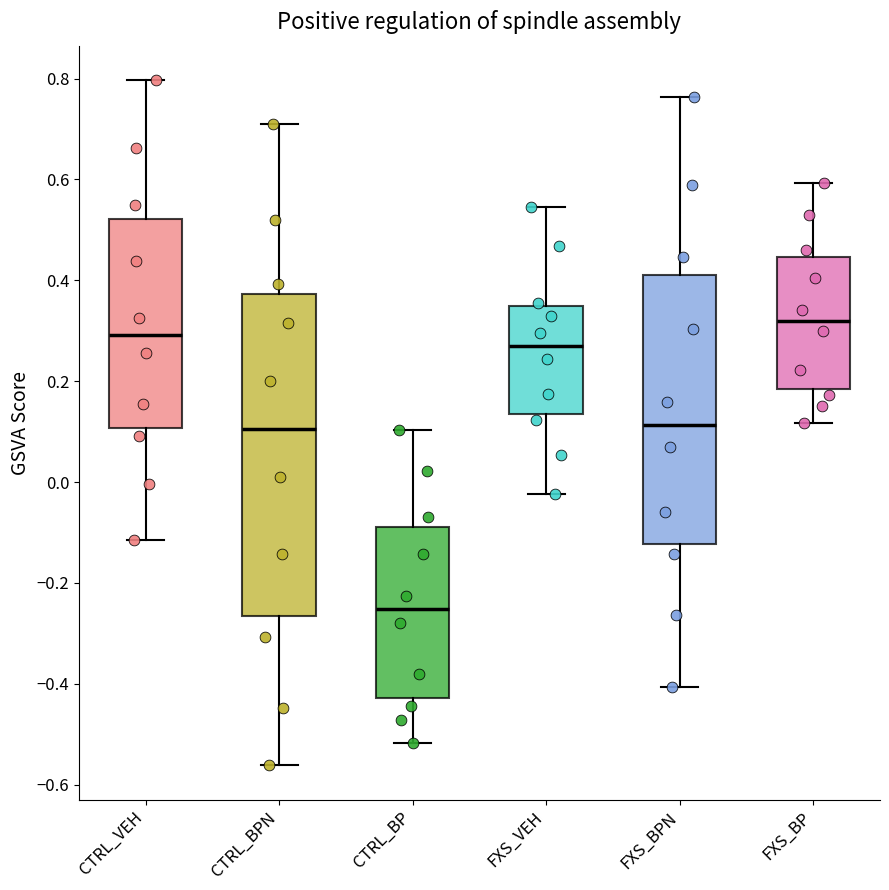

Reading left to right, transcribe this box plot: for each box, give where its median line is, the range the box spans, and where its two whiskers end, as read against the y-axis. The values are not printed on the chart, so give them approximately, as read against the axis.

CTRL_VEH: median 0.30, box 0.10 to 0.52, whiskers -0.12 to 0.80
CTRL_BPN: median 0.10, box -0.26 to 0.38, whiskers -0.56 to 0.70
CTRL_BP: median -0.26, box -0.42 to -0.08, whiskers -0.52 to 0.10
FXS_VEH: median 0.26, box 0.14 to 0.34, whiskers -0.02 to 0.54
FXS_BPN: median 0.12, box -0.12 to 0.42, whiskers -0.40 to 0.76
FXS_BP: median 0.32, box 0.18 to 0.44, whiskers 0.12 to 0.60